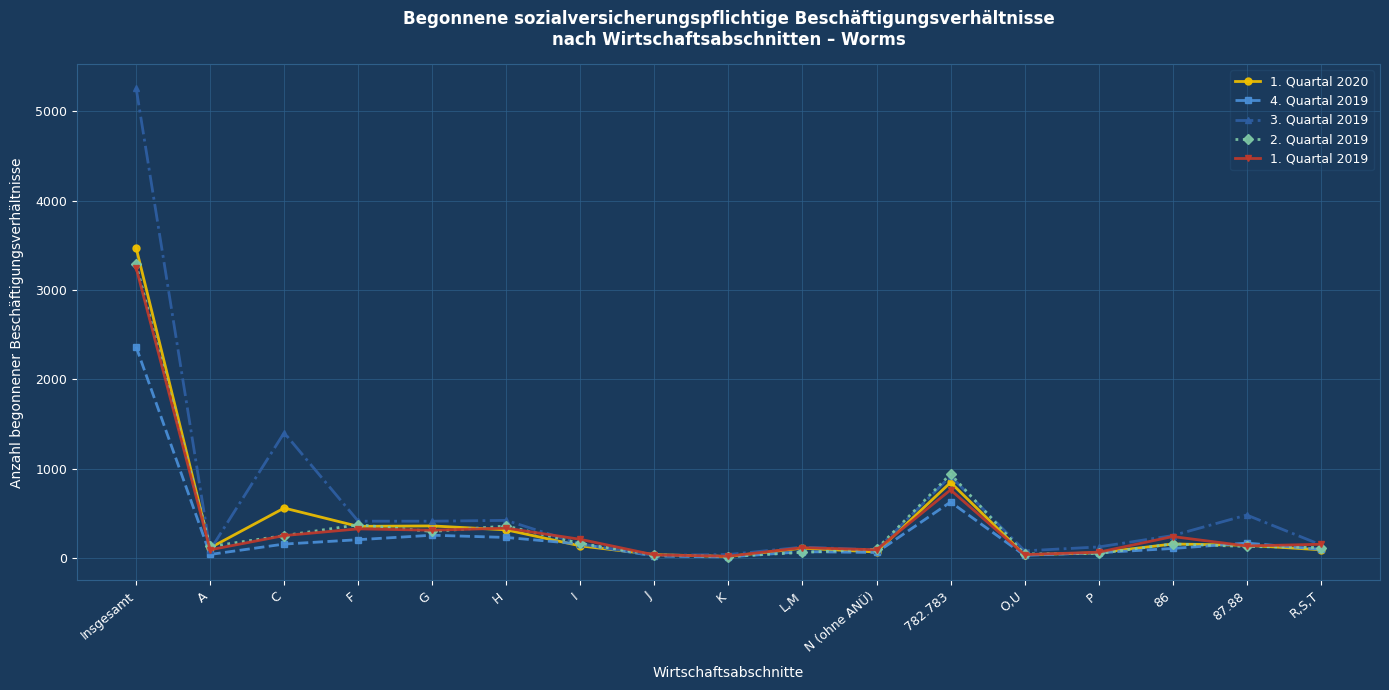

The 3. Quartal 2019 series shows 197 at 782.783. True or false?

False